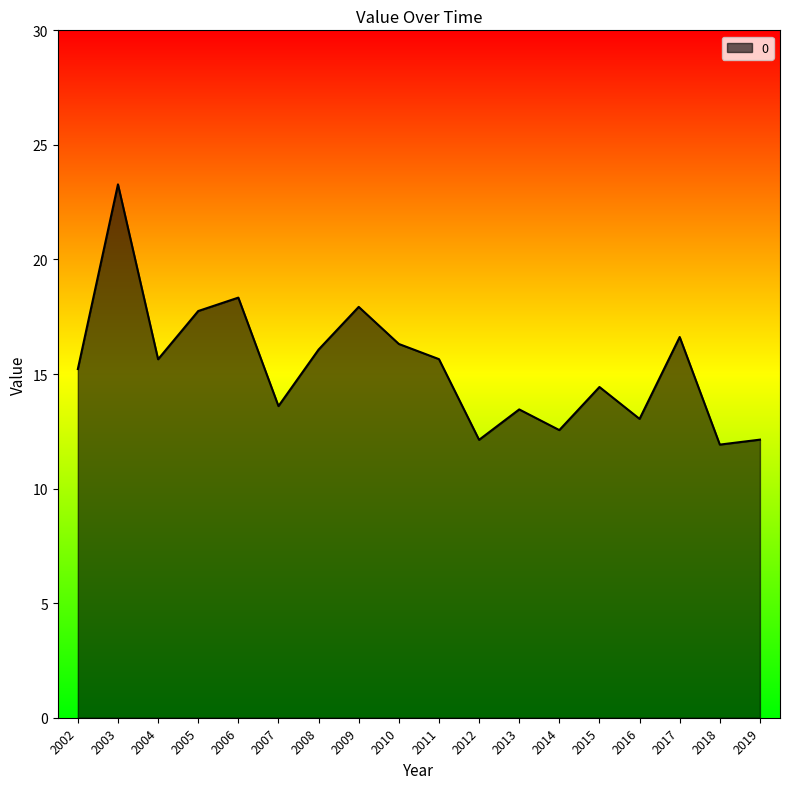

What is the minimum value shown in the chart?

11.9